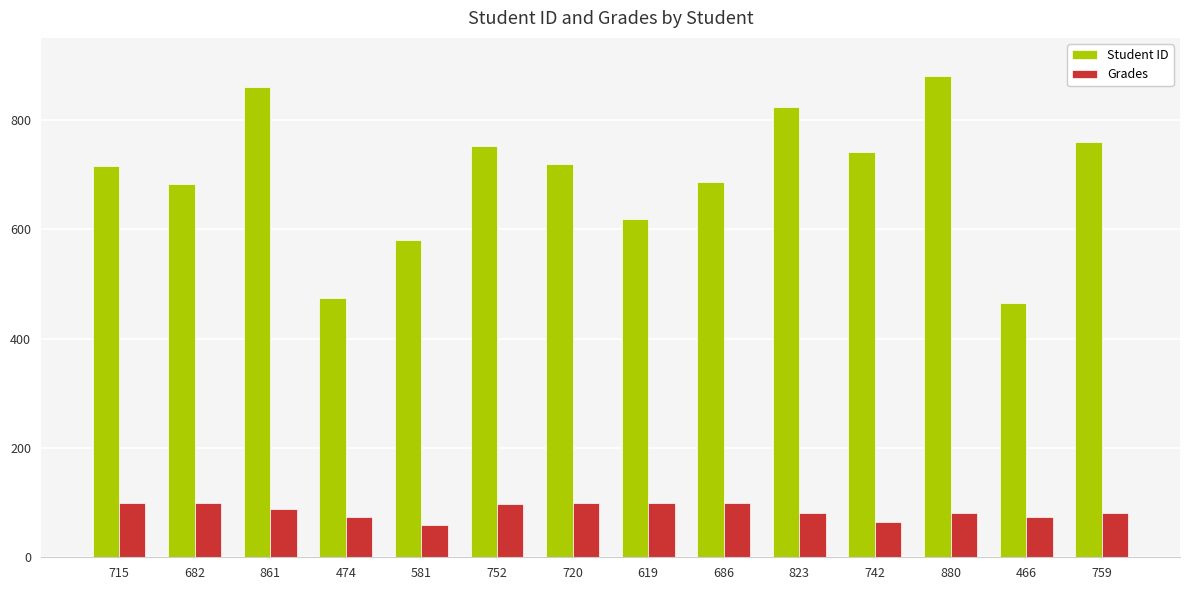

Which series has the widest spread of values?

Student ID